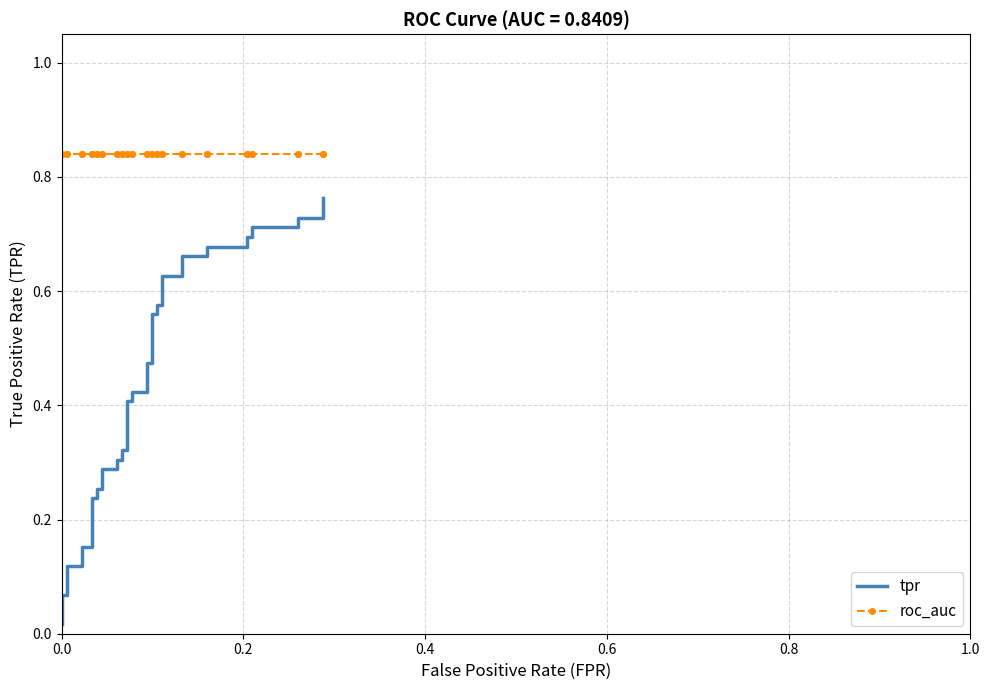

What is the average value of the roc_auc series?

0.8